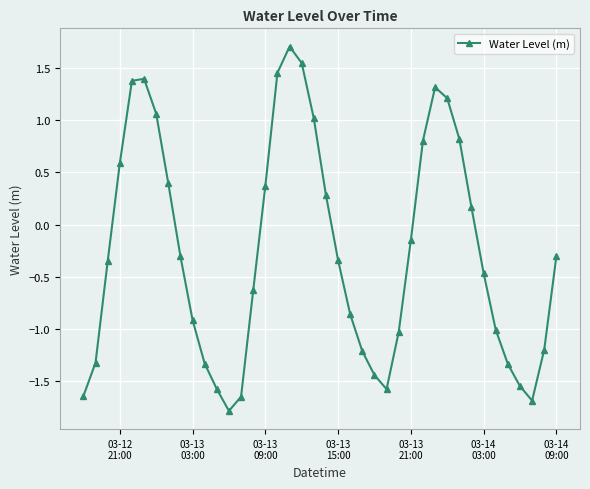

What is the sum of all values?

-10.2